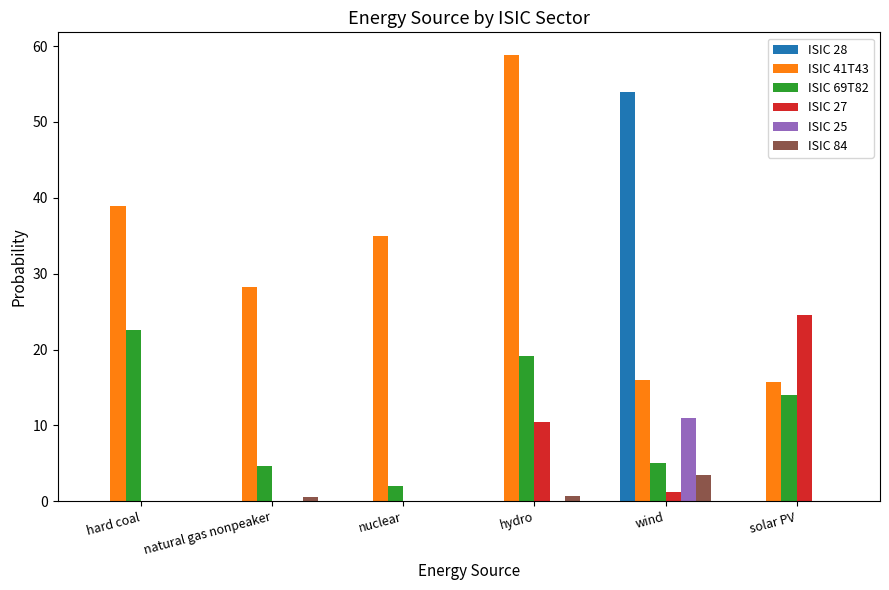

What is the total value across all series at nuclear?

37.0